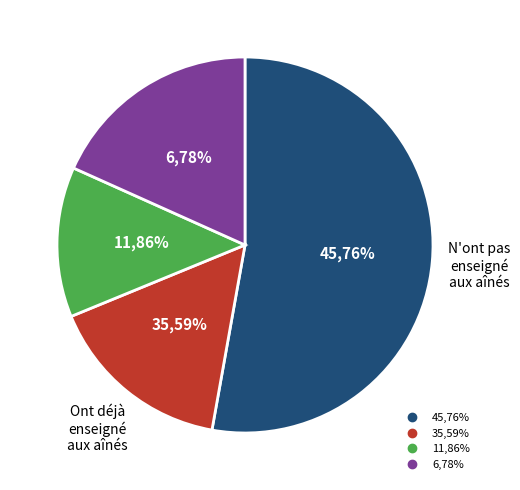

How many slices are in this pie chart?

4